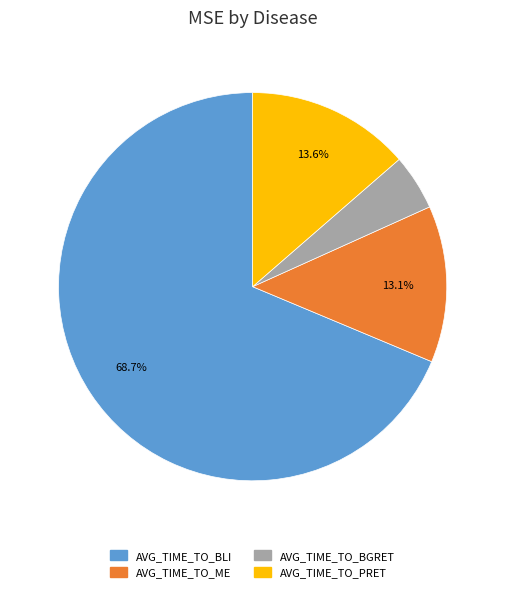

How much of the chart is everything except AVG_TIME_TO_PRET?

86.4%